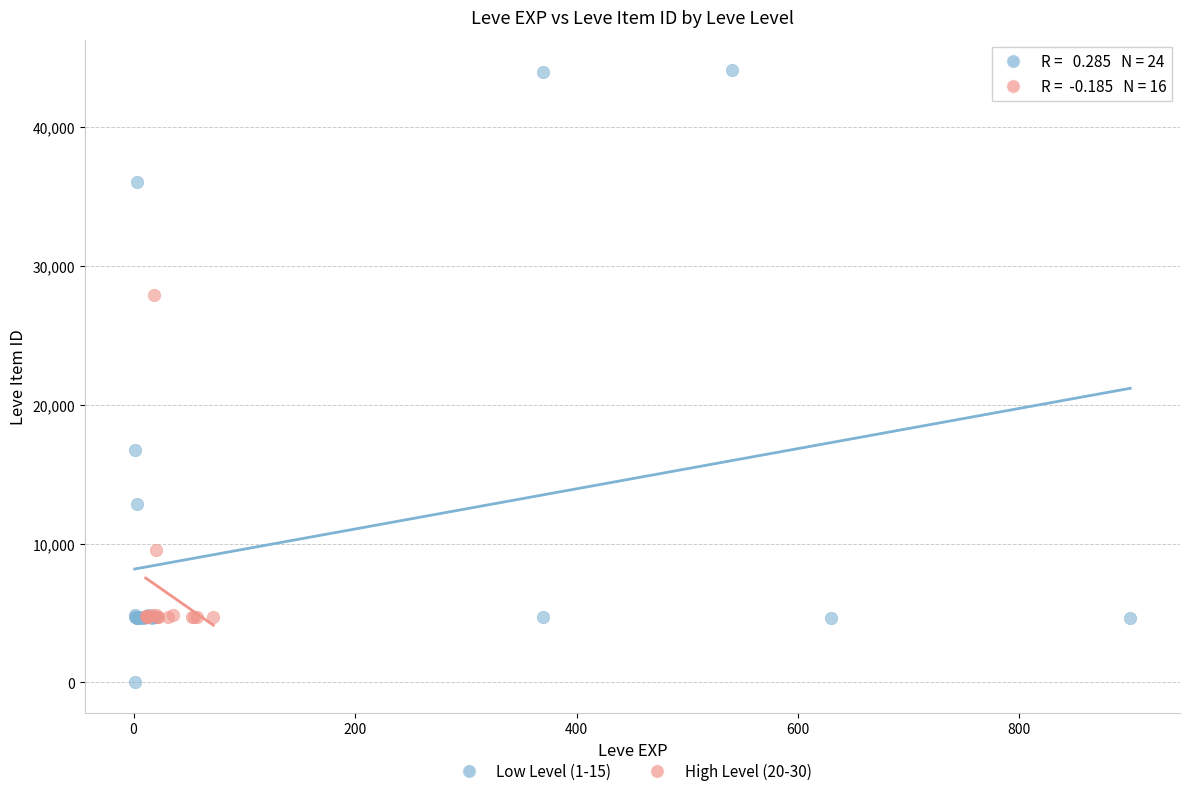

Which series reaches the maximum Y coordinate?

Low Level (1-15)